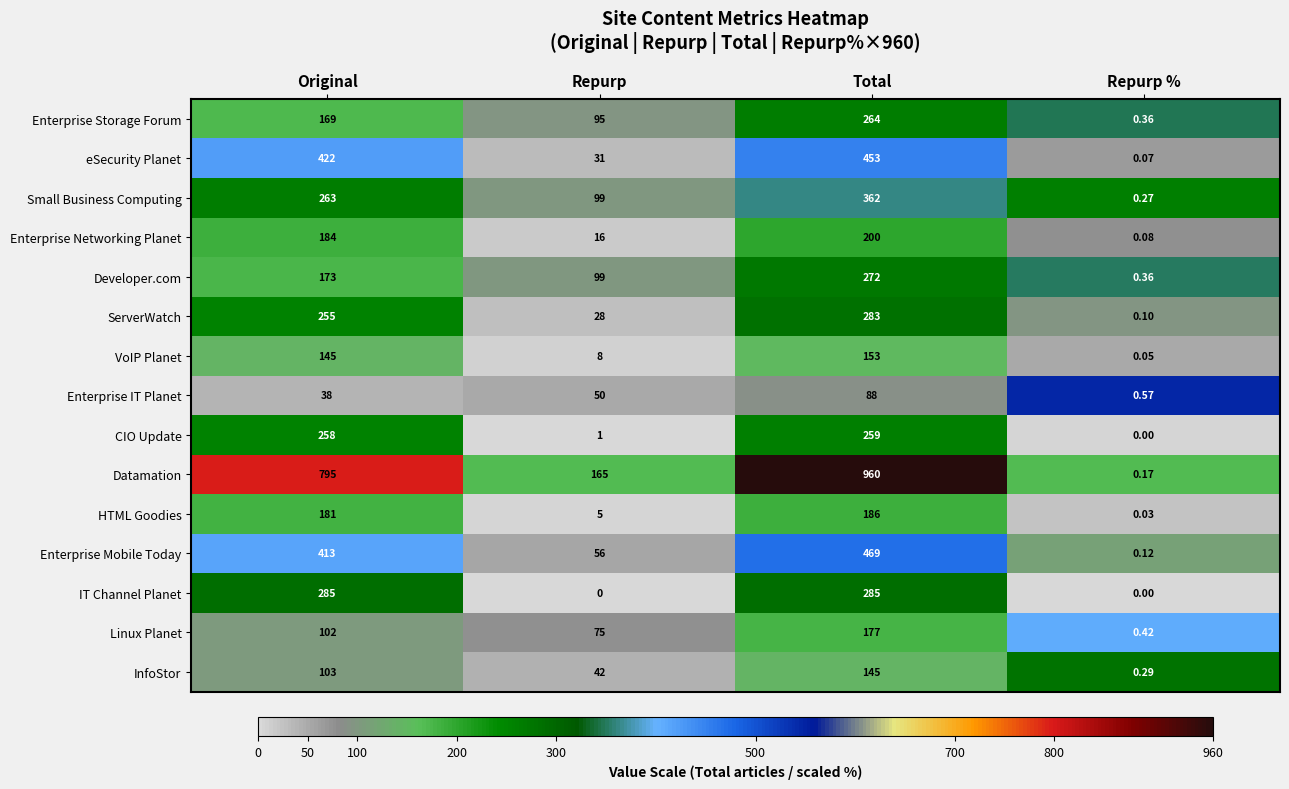

Which series has the widest spread of values?

Datamation